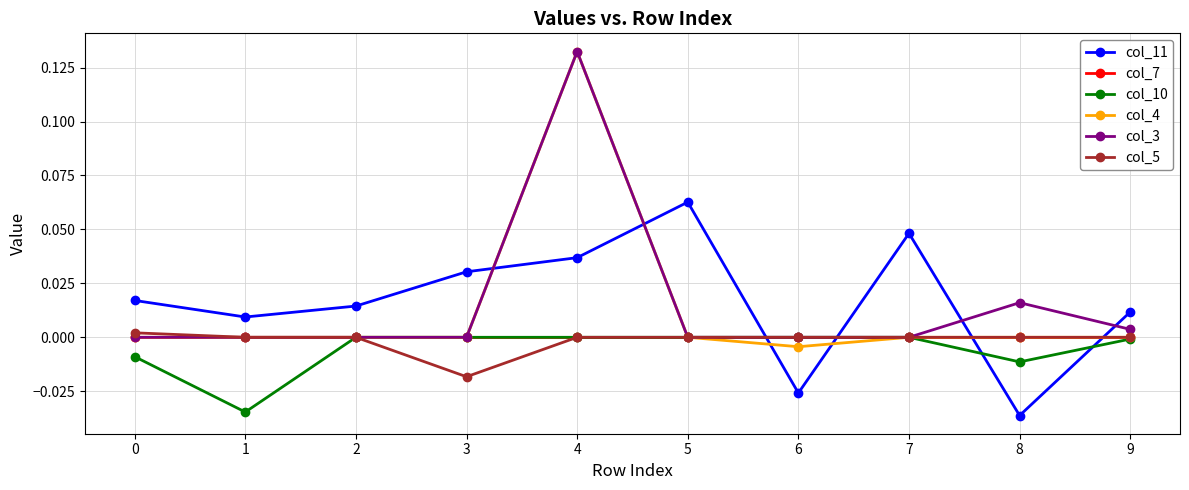

Count the number of categories in the chart.

10